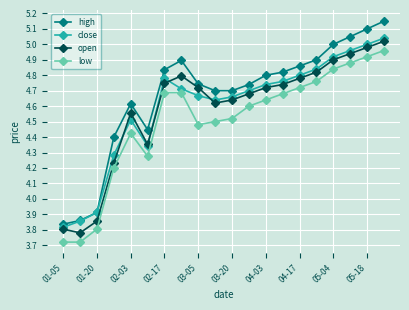

True or false: low has more than 0 interior local peaks.

True